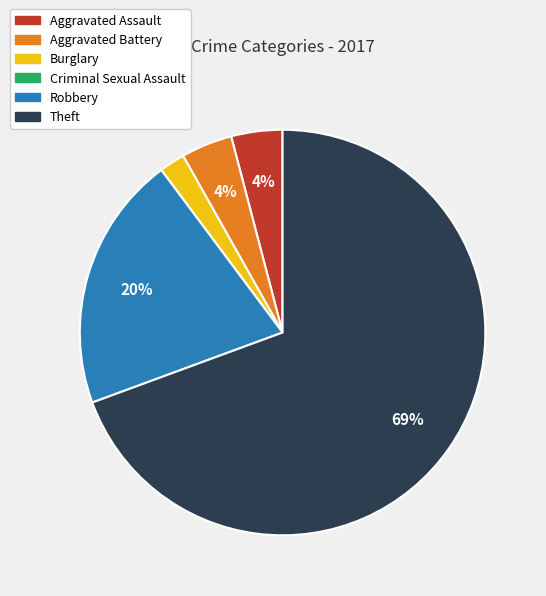

Does Aggravated Battery represent more than half of the total?

No